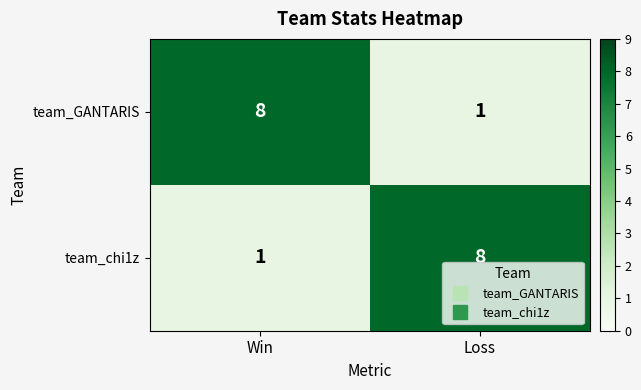

What is the difference between the maximum and minimum values in the team_chi1z series?

7